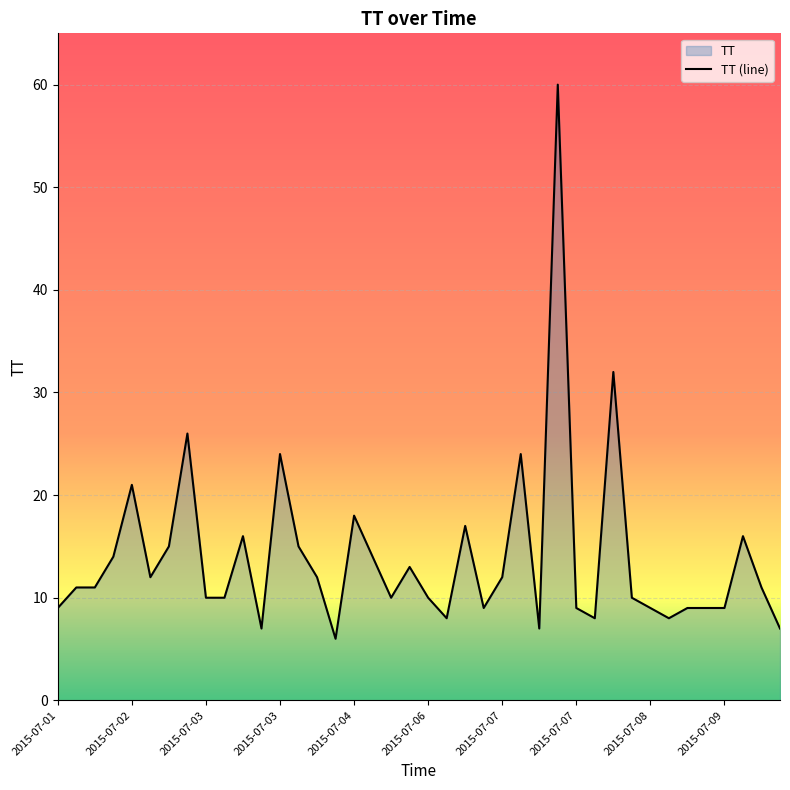

Reading left to right, what are all the values shown in this chart?

9	11	11	14	21	12	15	26	10	10	16	7	24	15	12	6	18	14	10	13	10	8	17	9	12	24	7	60	9	8	32	10	9	8	9	9	9	16	11	7